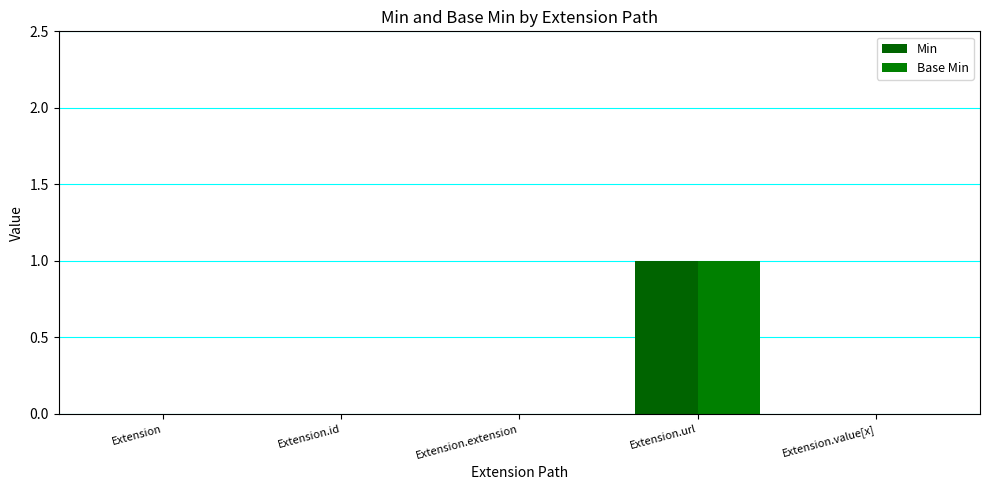

The Base Min series shows 0 at Extension. True or false?

True